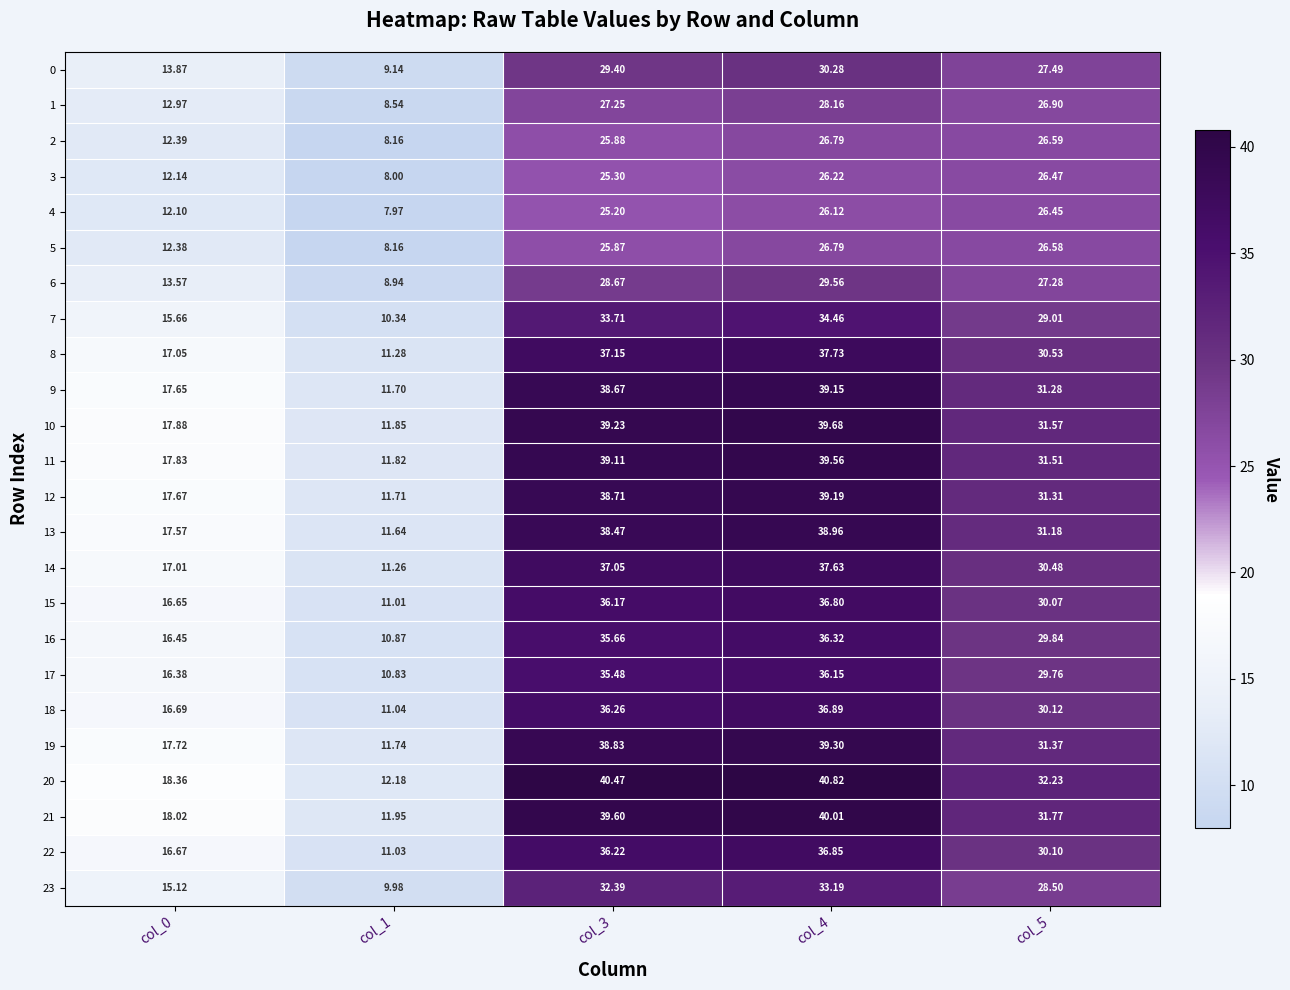

Is the value of 5 at col_5 greater than the value of 2 at col_1?

Yes